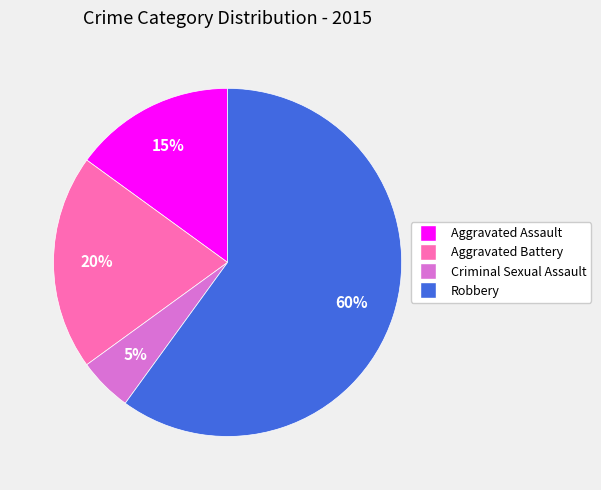

Is it true that Criminal Sexual Assault is 5% of the pie?

True